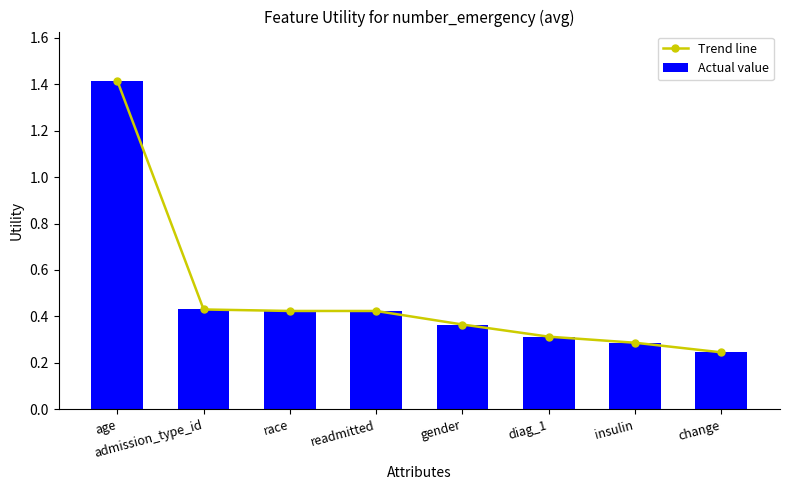

What is the value of the Trend line bar at the 4th from the left?

0.4